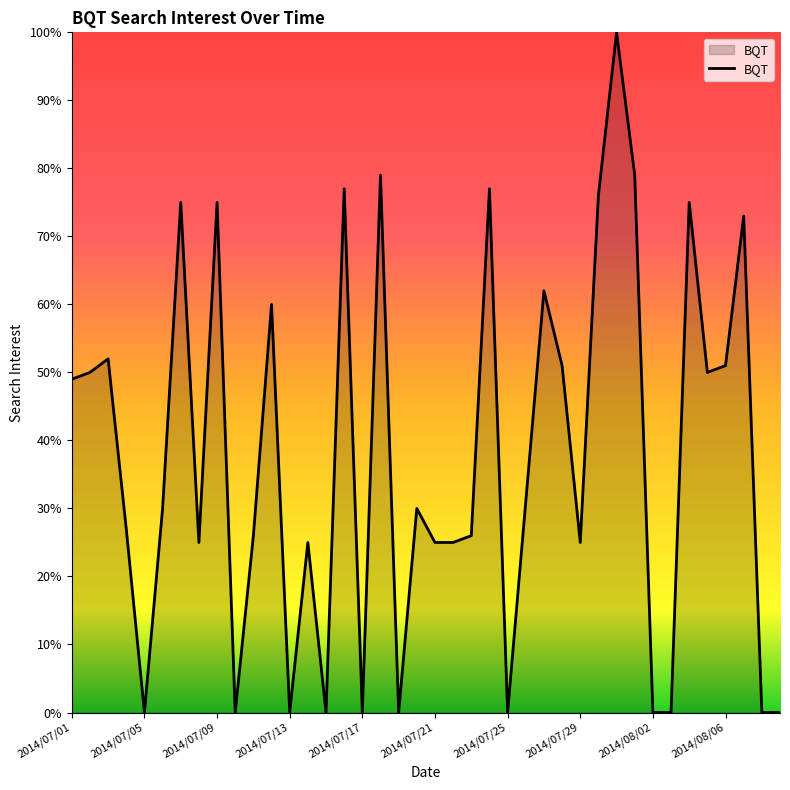

What is the difference between the maximum and minimum values?

100